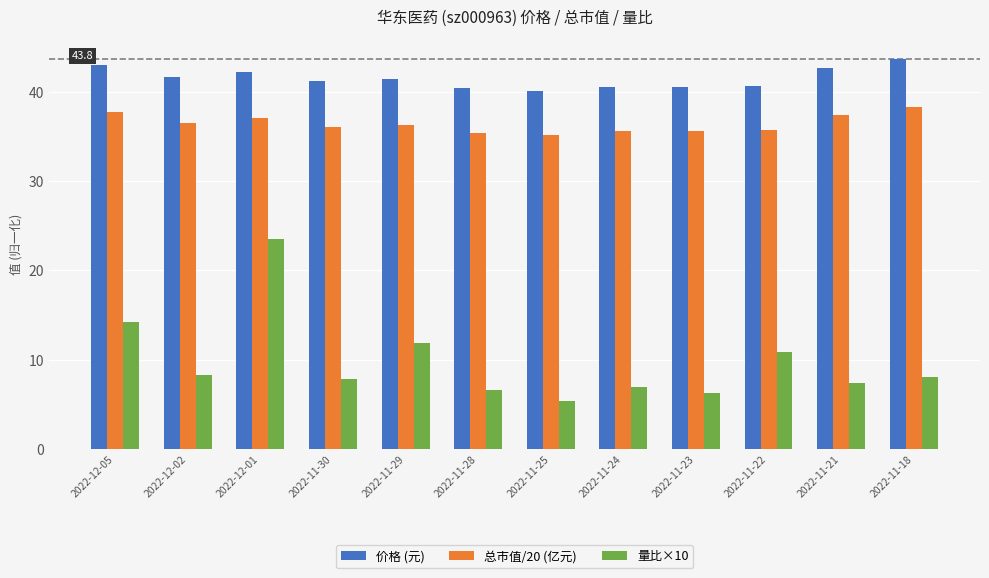

Is it true that 总市值/20 (亿元) equals 58.2 at 2022-11-21?

False